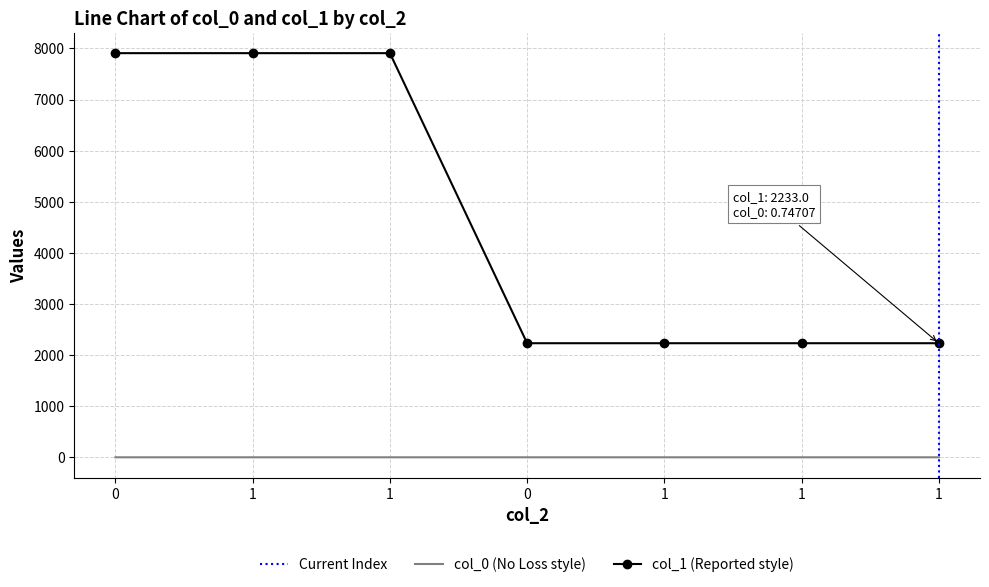

True or false: col_0 and col_1 intersect in this chart.

False